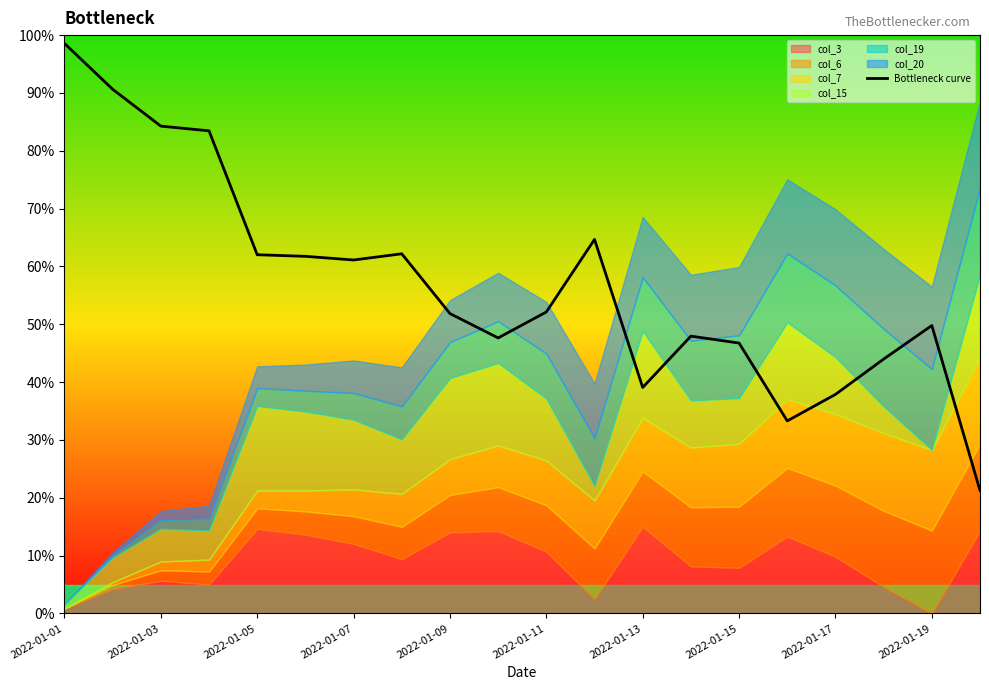

What is the change in value from 2022-01-11 to 2022-01-17?

-0.1